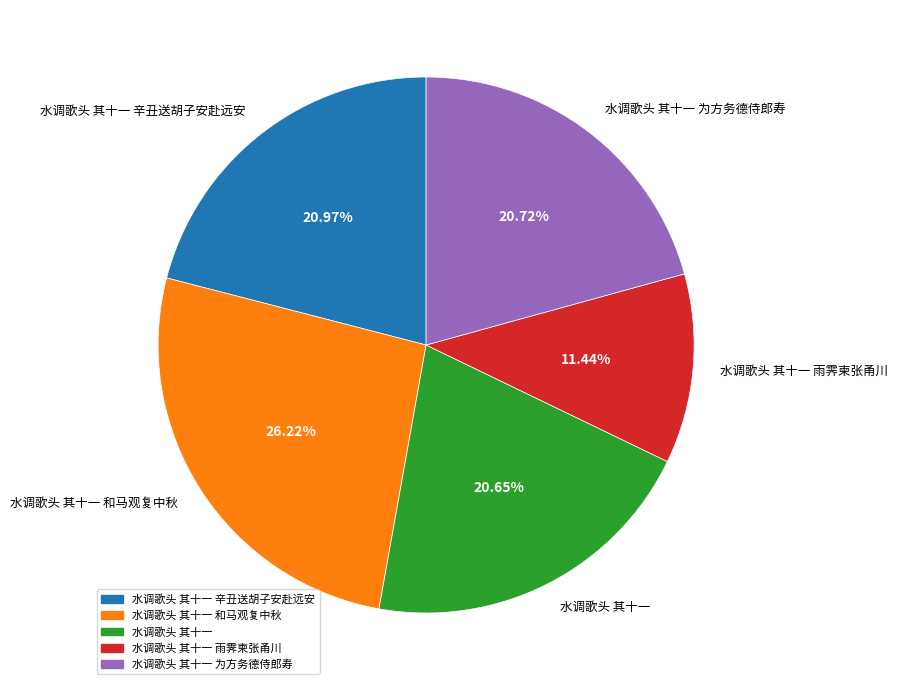

Between 水调歌头 其十一 辛丑送胡子安赴远安 and 水调歌头 其十一 和马观复中秋, which is larger?

水调歌头 其十一 和马观复中秋